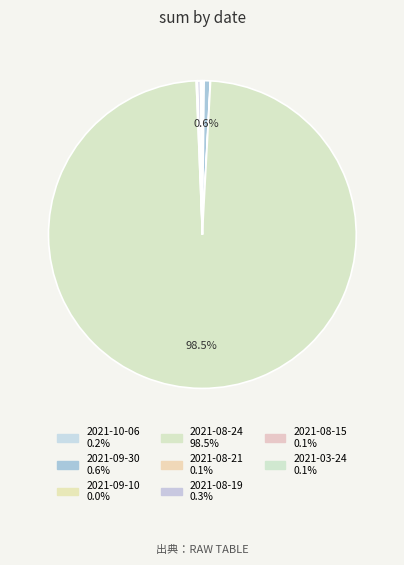

Count the number of slices in the pie.

8